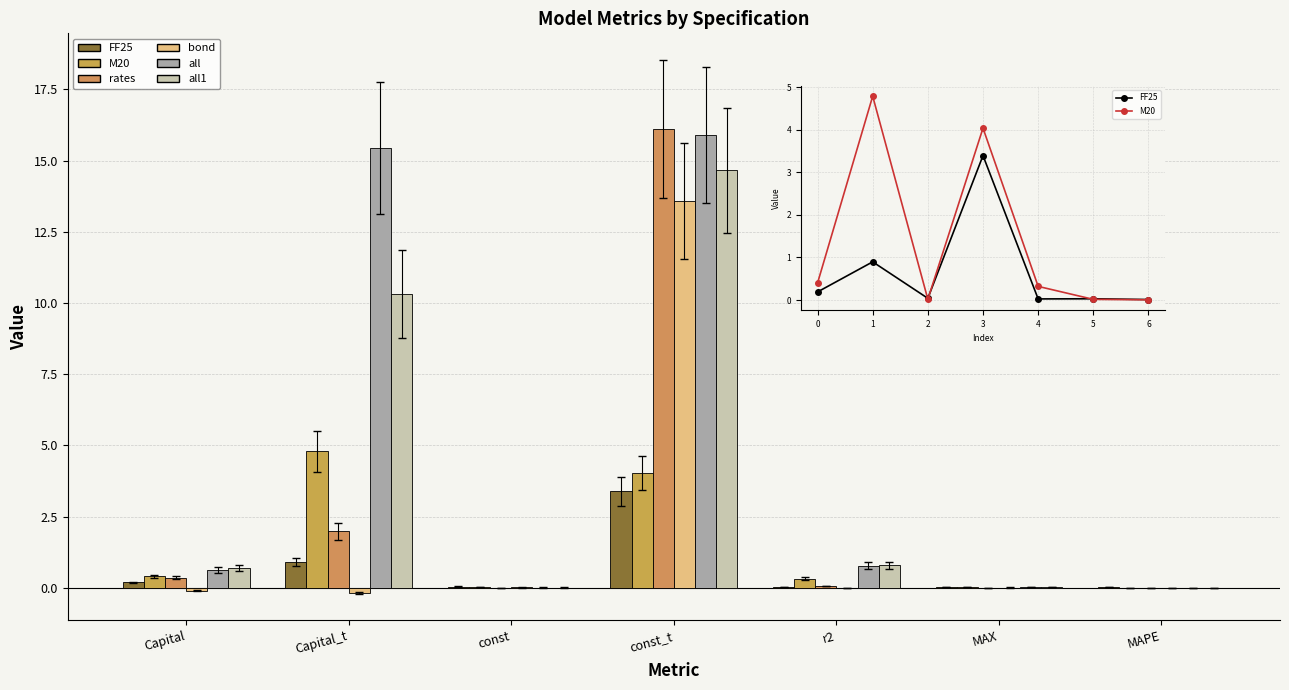

What value does the FF25 series have at 0?

0.2